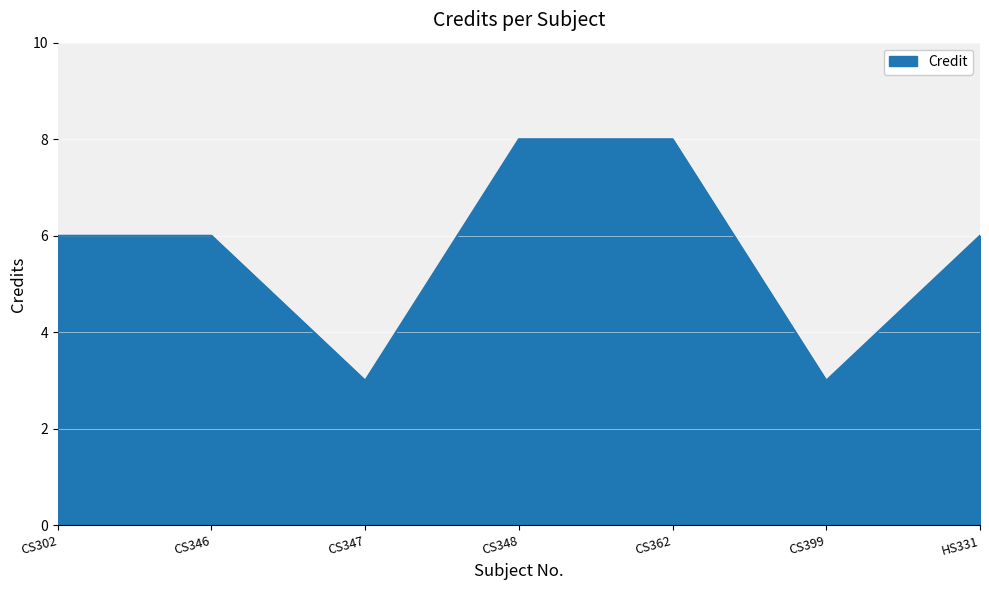

What is the ratio of the value at CS399 to the value at CS346?

0.5